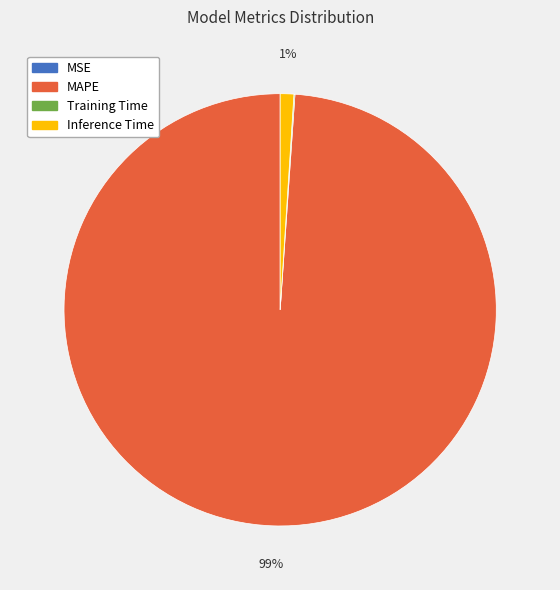

Is it true that Inference Time is 11% of the pie?

False